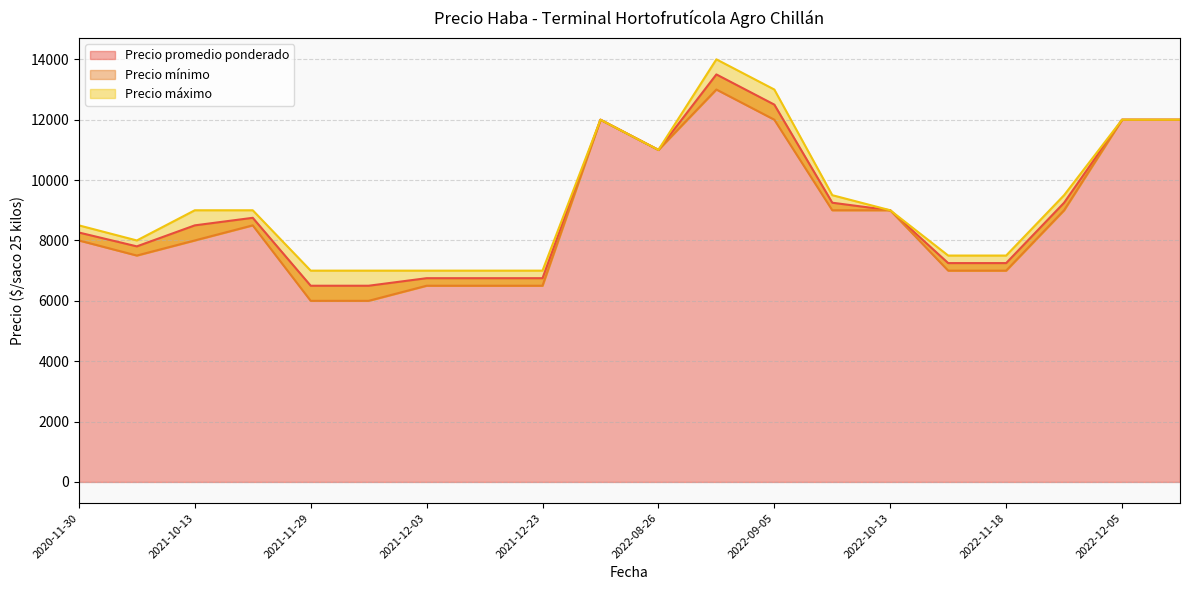

Rank the series at 2022-11-18 from highest to lowest value.

Precio máximo, Precio promedio ponderado, Precio mínimo